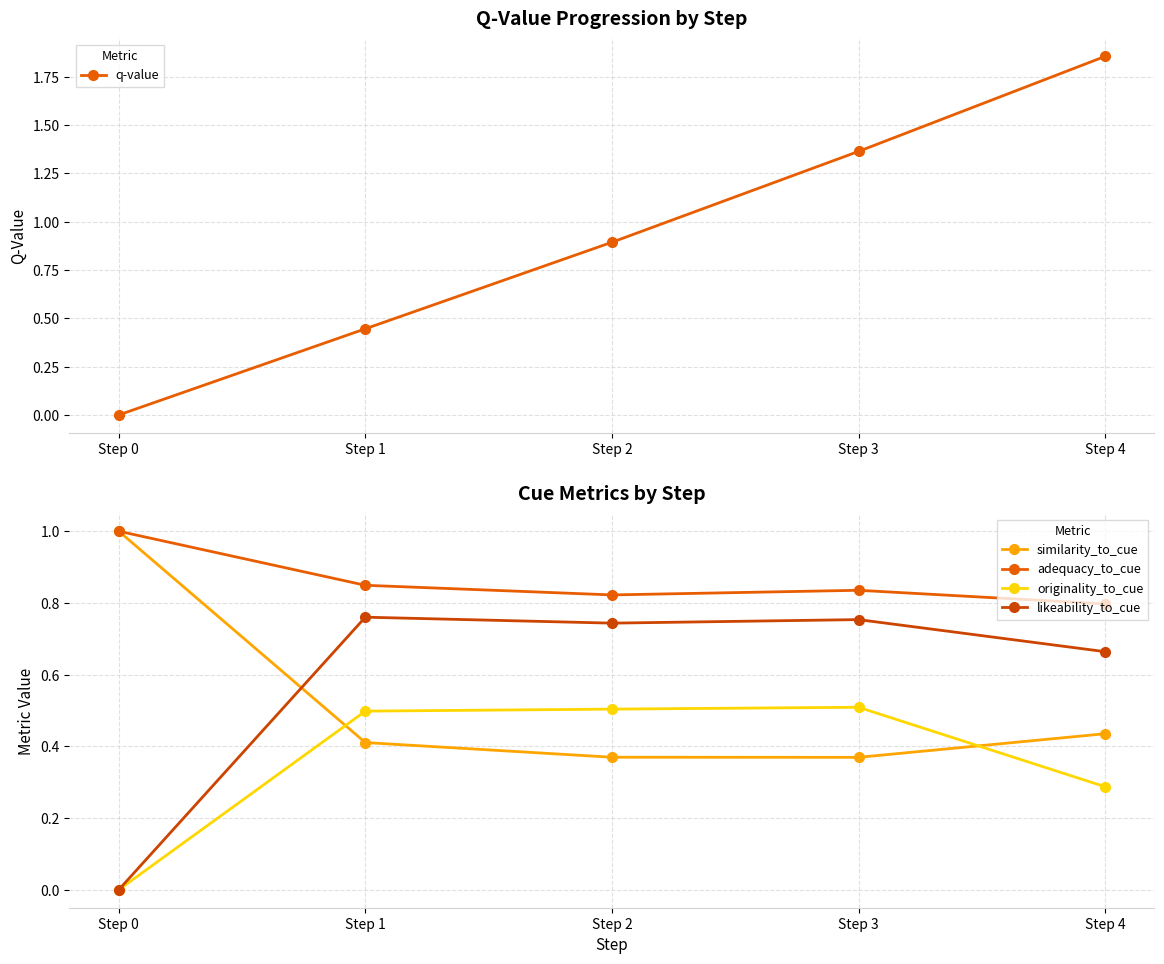

Rank the series at Step 1 from highest to lowest value.

adequacy_to_cue, likeability_to_cue, originality_to_cue, q-value, similarity_to_cue